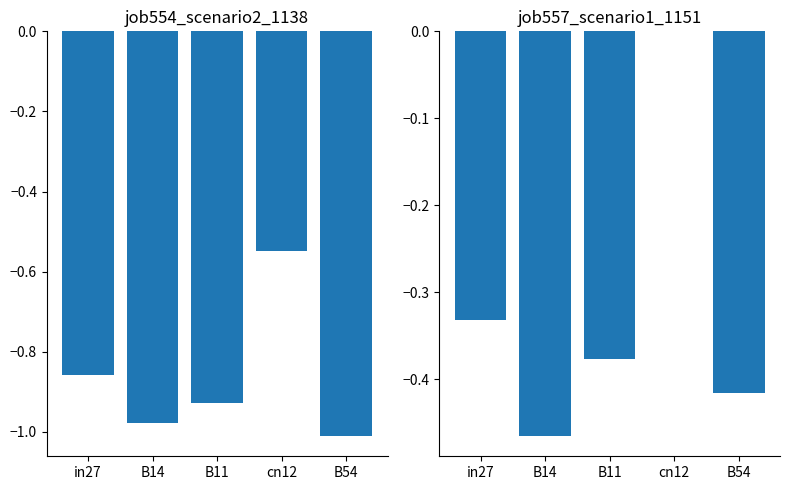

What is the difference between the maximum and minimum values in the job554_scenario2_1138 series?

0.5